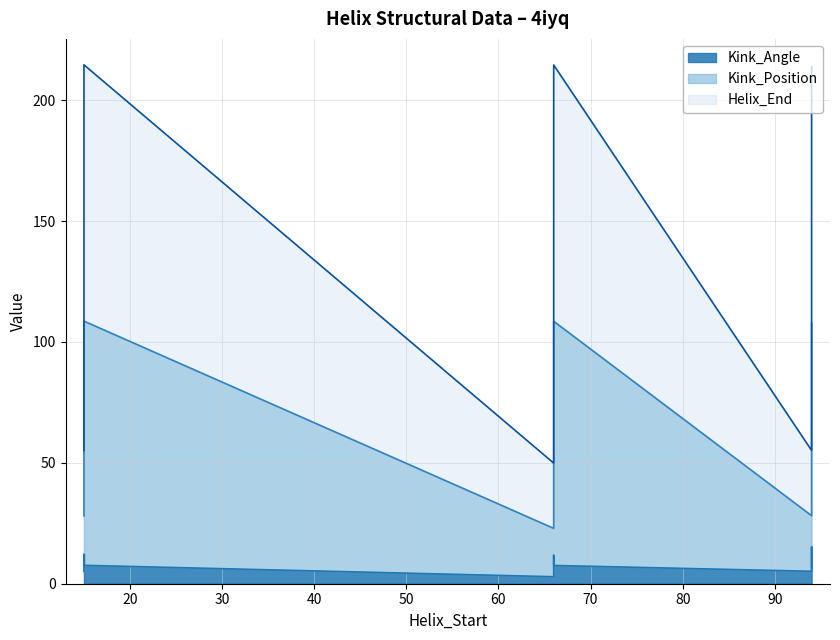

Is the value of Kink_Angle at 15 greater than the value of Helix_End at 94?

No